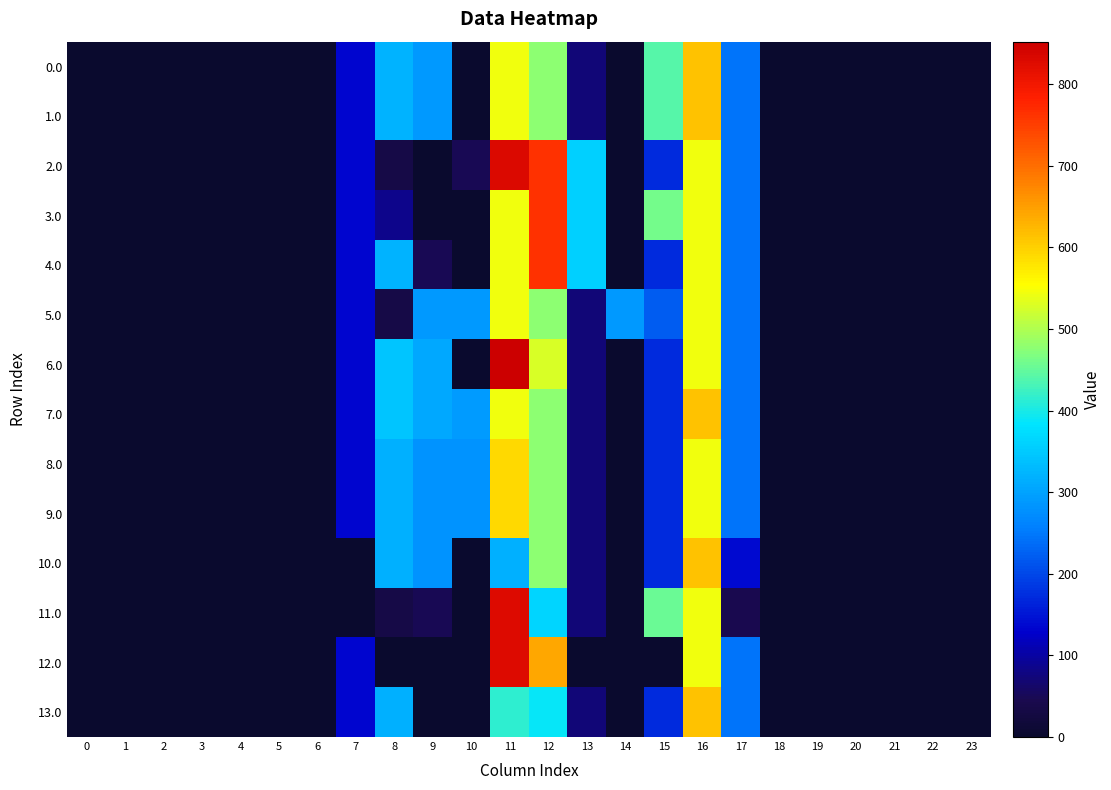

Rank the series by their maximum value, from lowest to highest.

5.0, 8.0, 9.0, 0.0, 1.0, 7.0, 10.0, 13.0, 3.0, 4.0, 11.0, 12.0, 2.0, 6.0